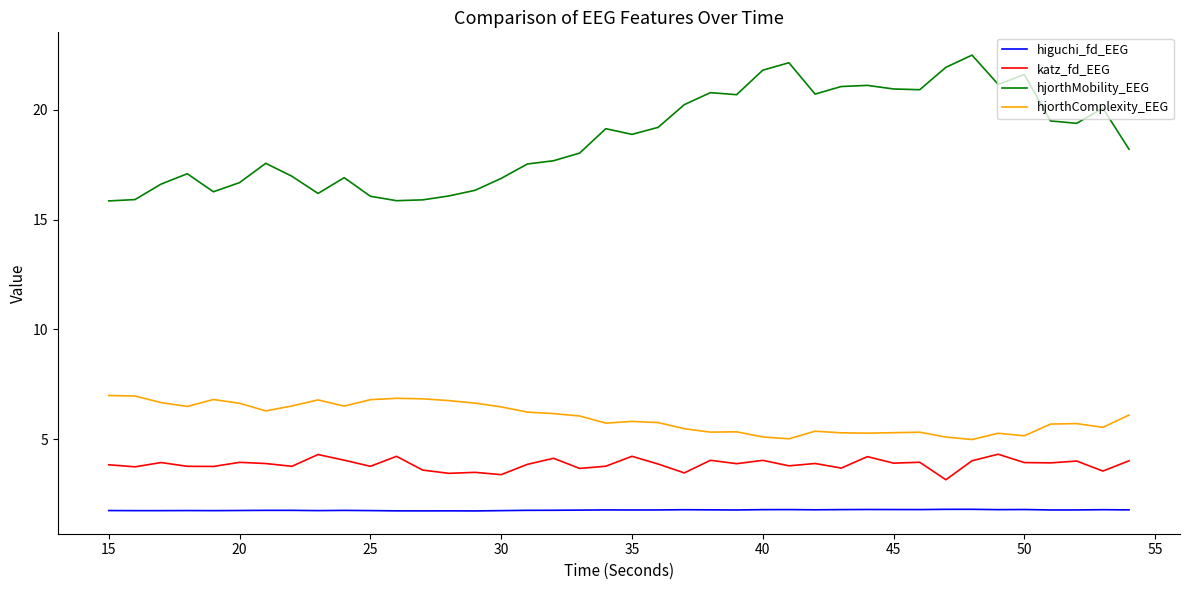

How many lines are shown in the chart?

4